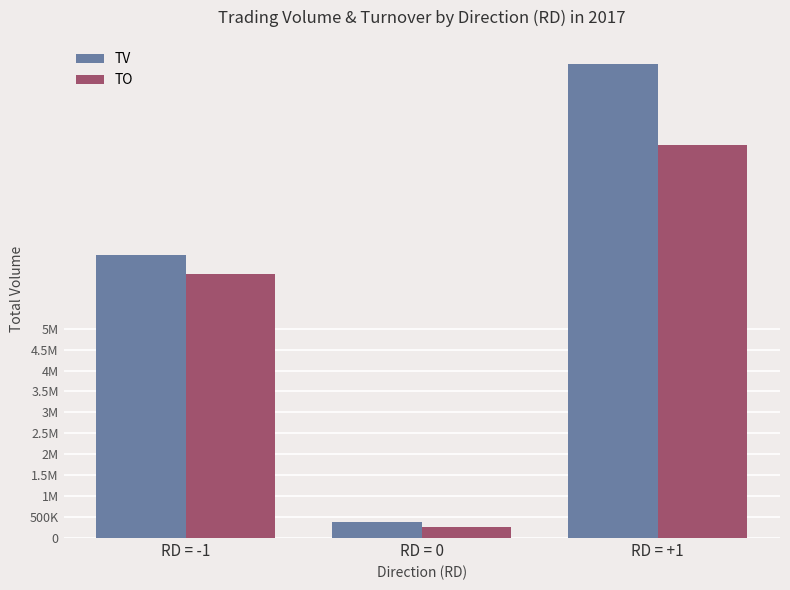

What are all the series names shown in the legend?

TV, TO